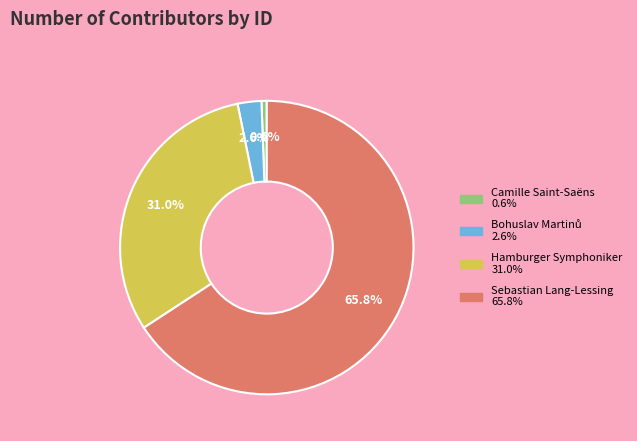

How much of the chart is everything except Hamburger Symphoniker?

69.0%